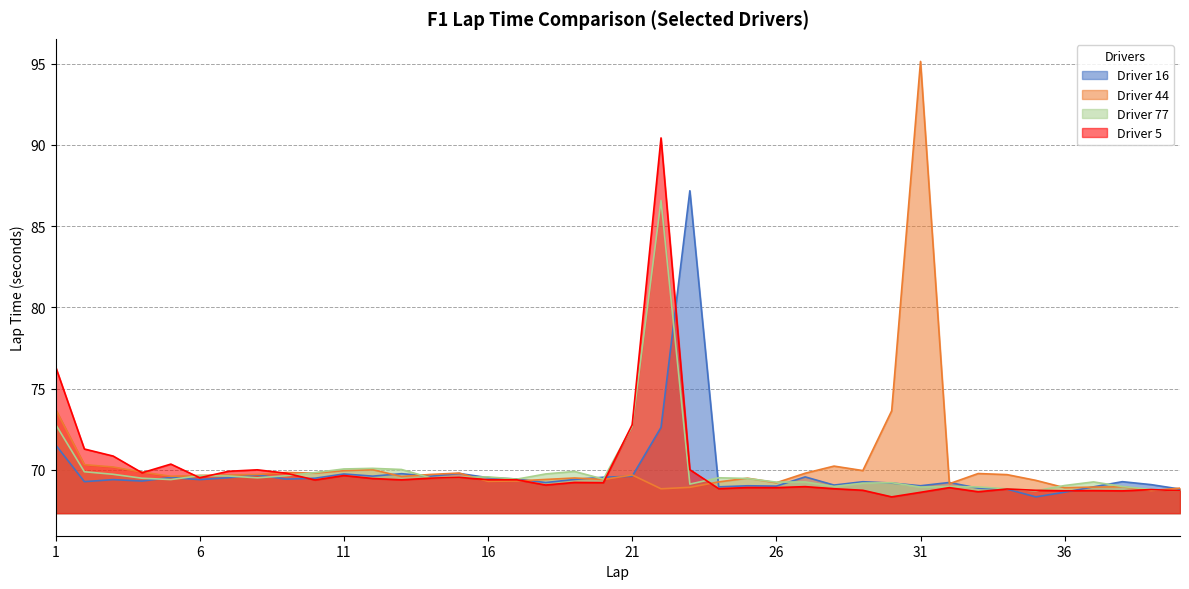

True or false: Driver 5 has more than 2 interior local peaks.

True